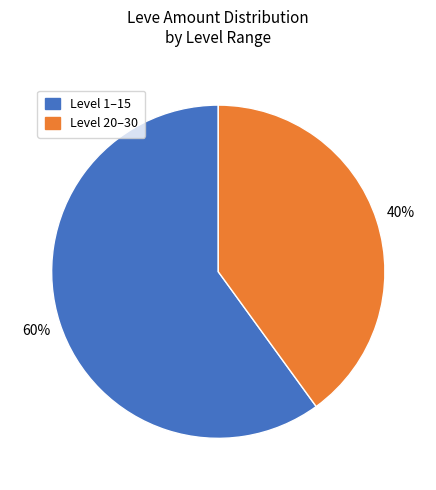

To the nearest percent, what is the difference between the largest and smallest slice percentages?

20%